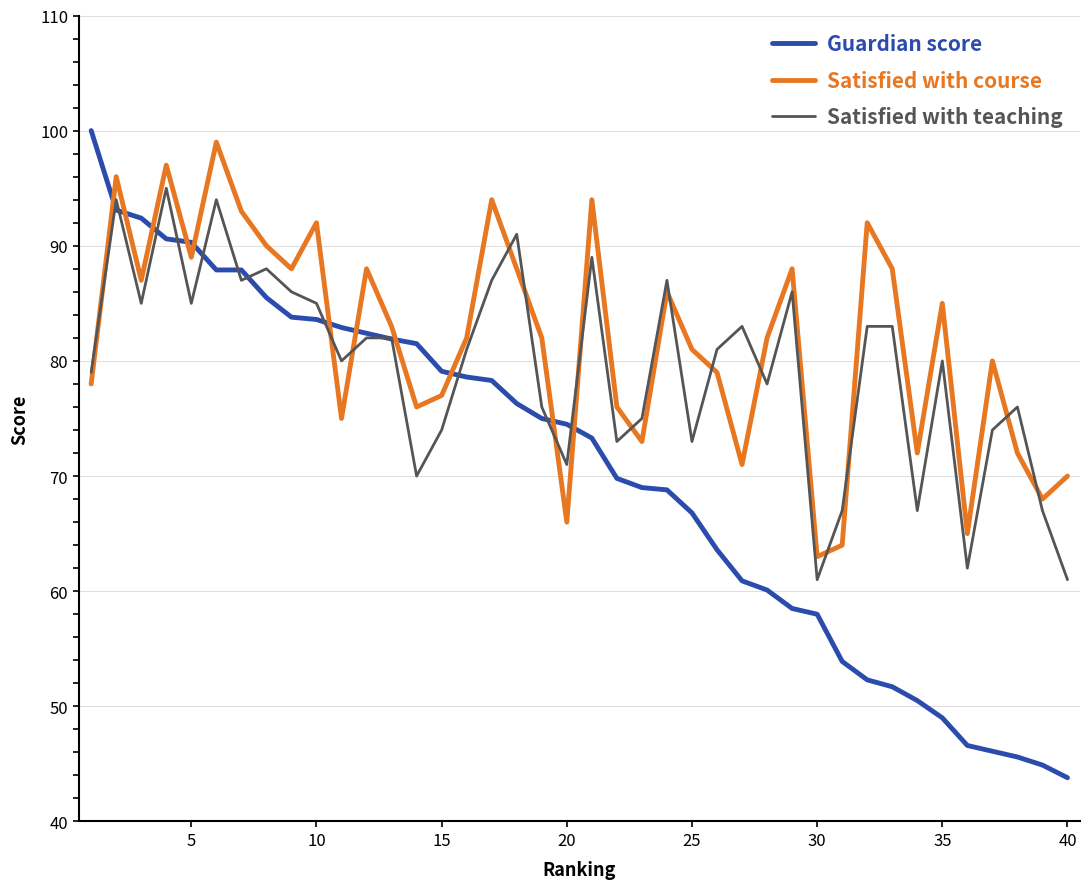

How many times do Satisfied with course and Satisfied with teaching cross each other?

15